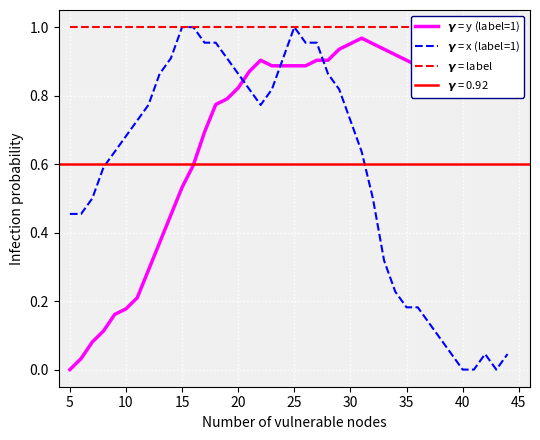

Does the chart display data point markers on the line(s)?

No